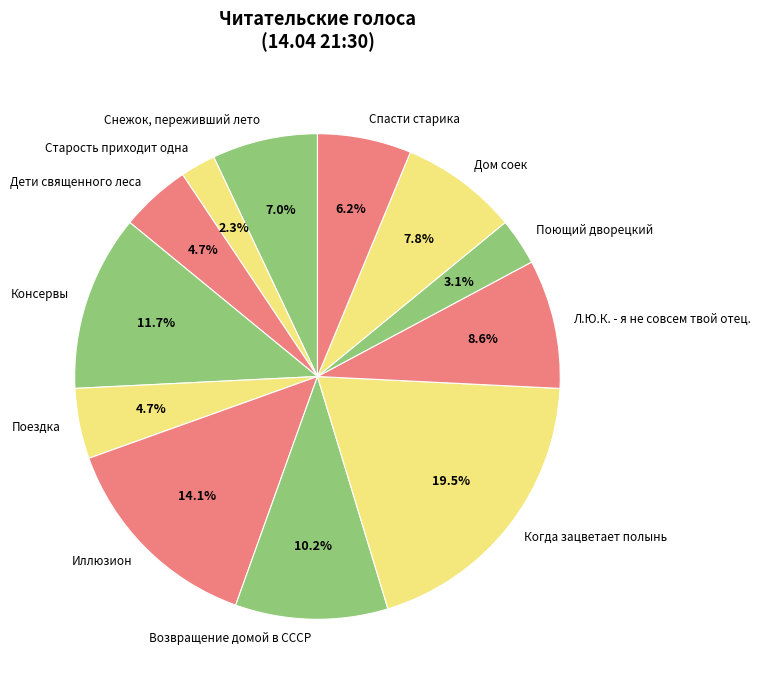

Is the sum of Старость приходит одна and Дети священного леса greater than half?

No